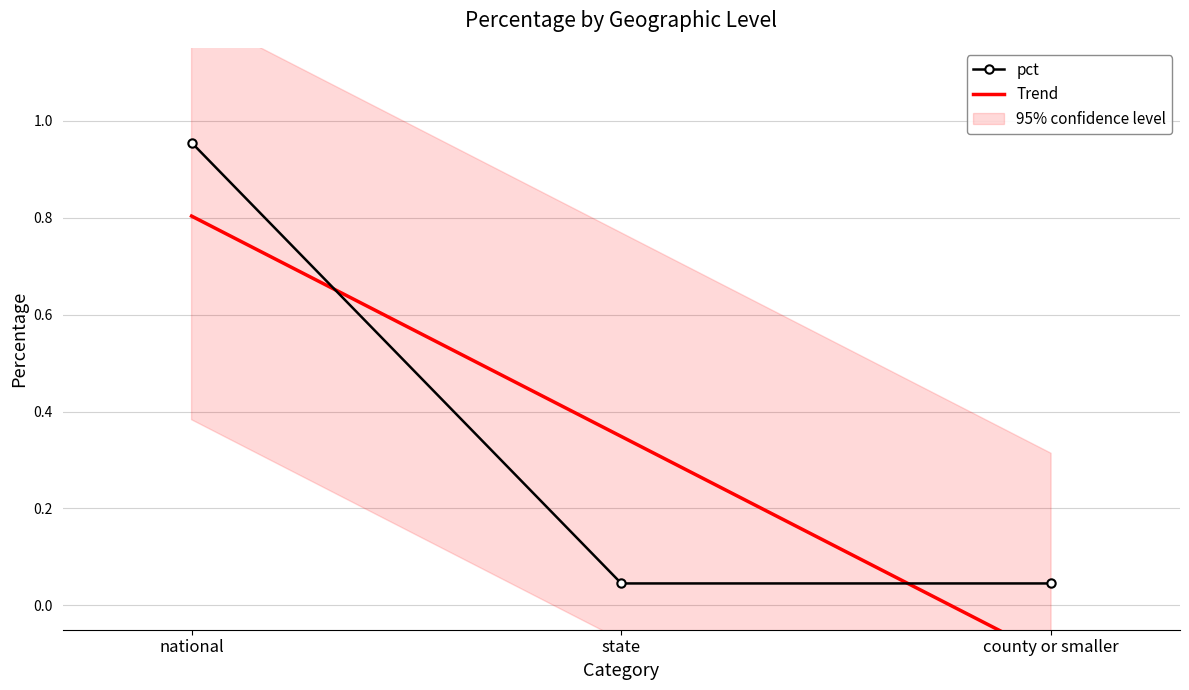

Reading right to left, extract all data points from this chart.

county or smaller=0.0	state=0.0	national=1.0